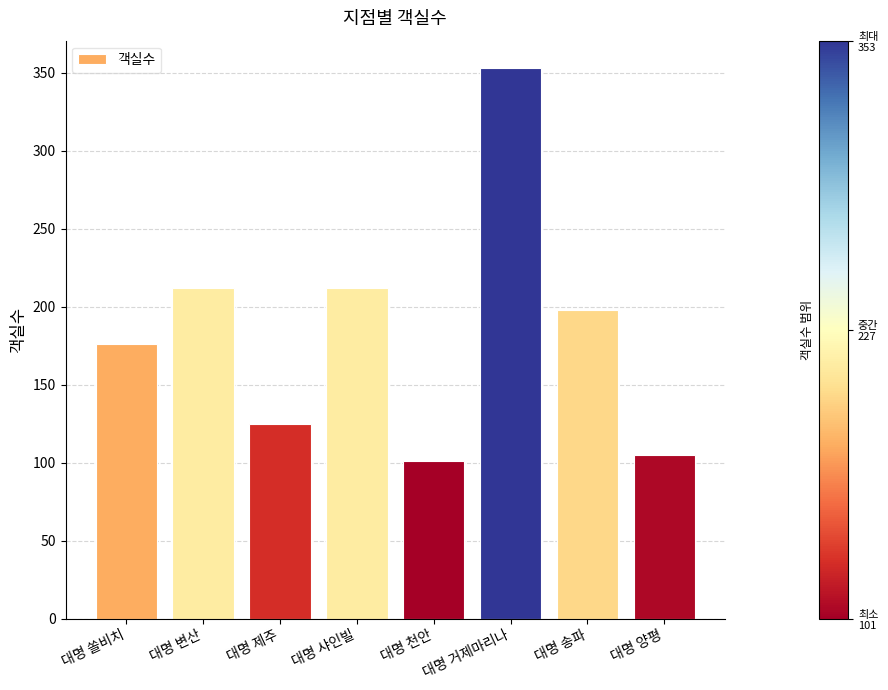

What is the value of the 5th bar from the left?

101